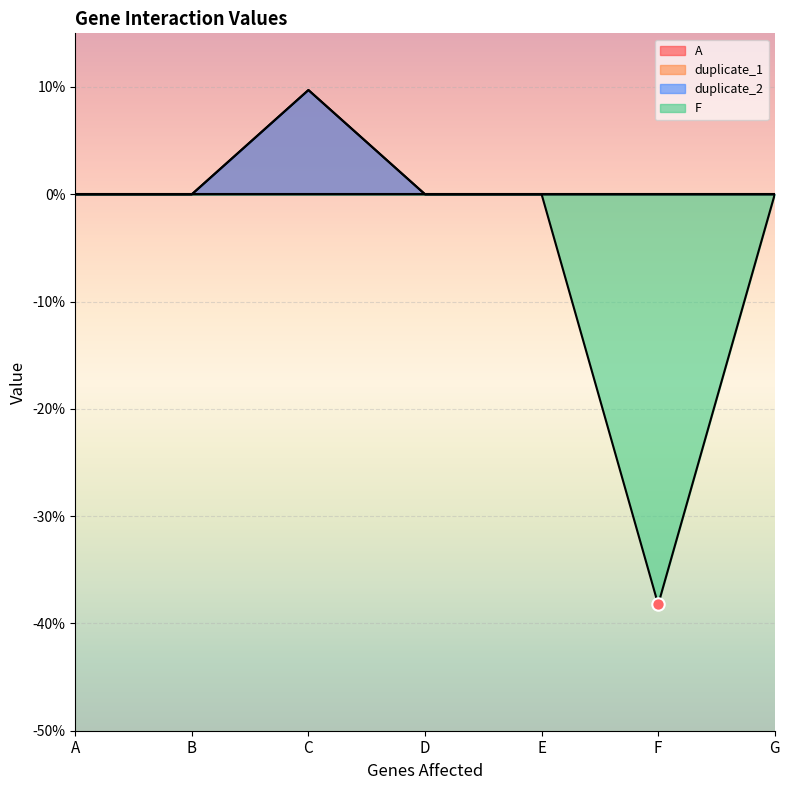

Which series reaches the maximum Y coordinate?

duplicate_1